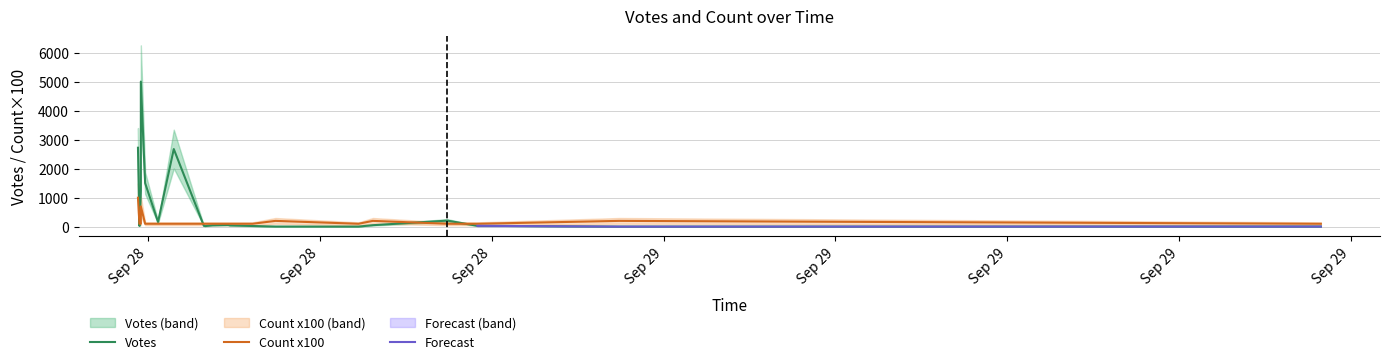

Which category has the lowest value in the Count series?

2019-09-28 18:18